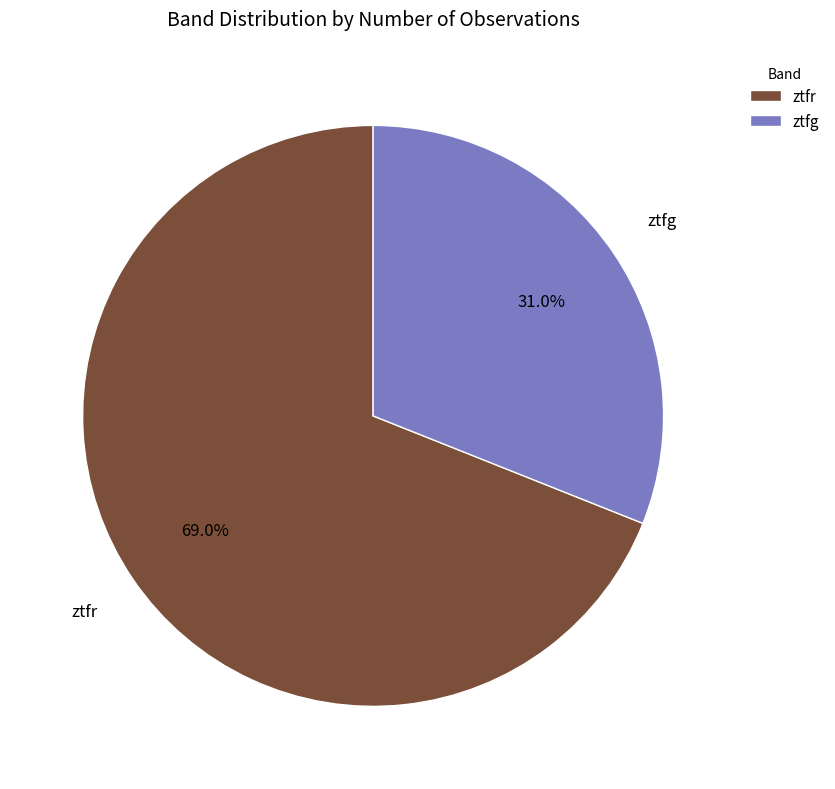

What percentage is the ztfr slice, to the nearest percent?

69%